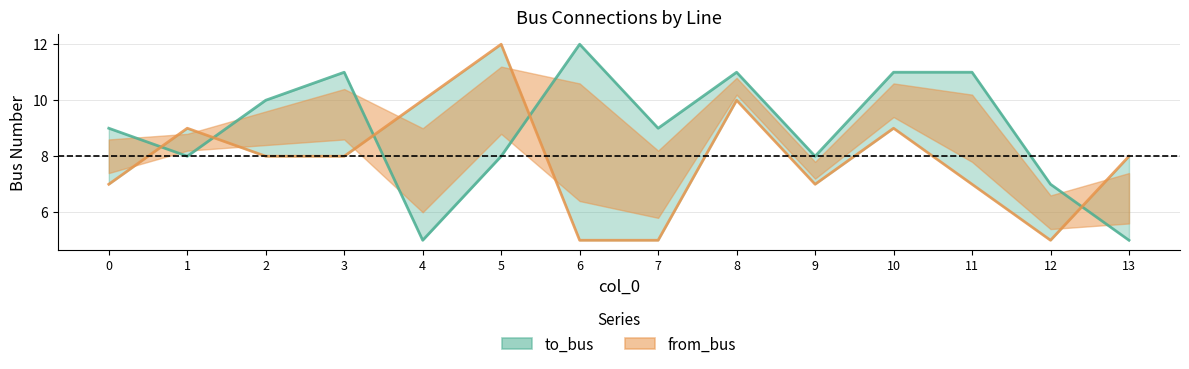

True or false: to_bus has more than 1 points higher than both neighbors.

True